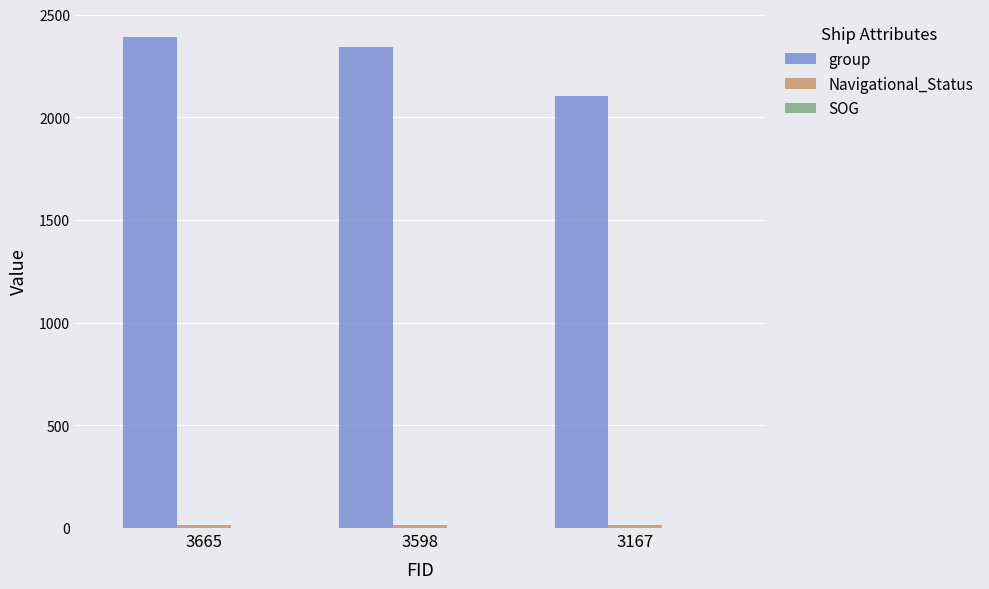

Is it true that group equals 3286 at 3665?

False